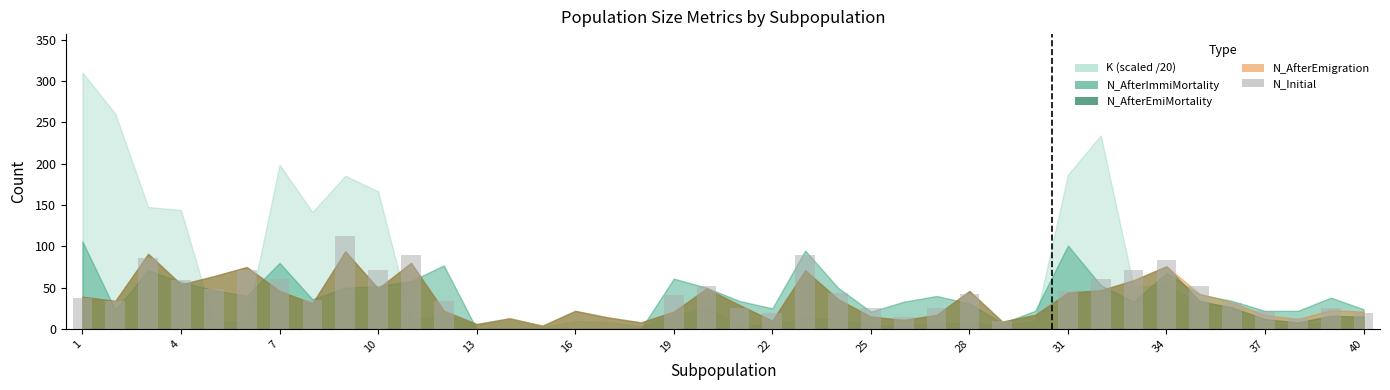

What is the maximum value shown in the chart?

112